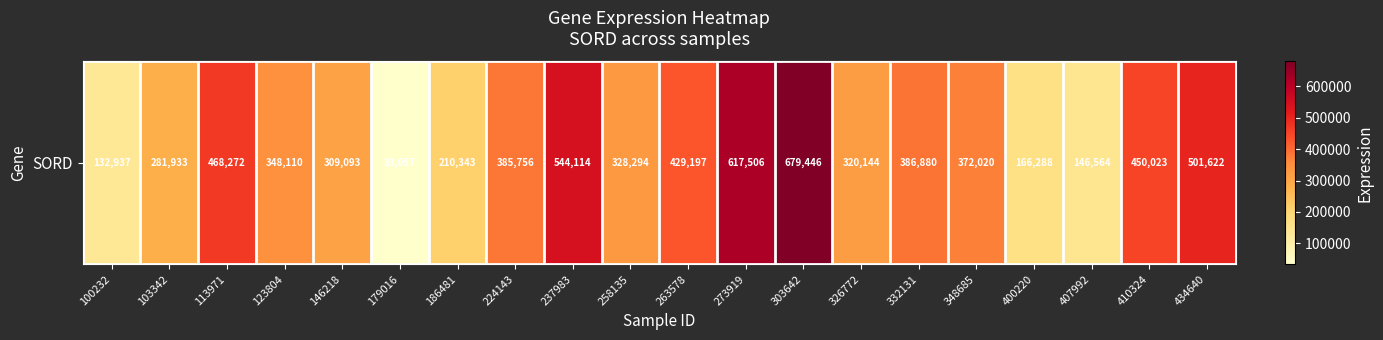

Is it true that the value at 258135 is 328294?

True